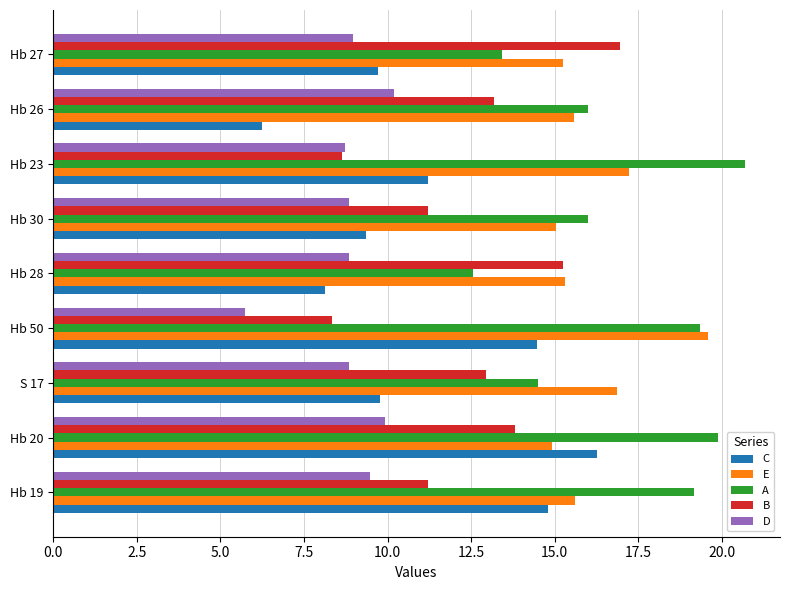

What is the approximate value of C at Hb 28?

8.1